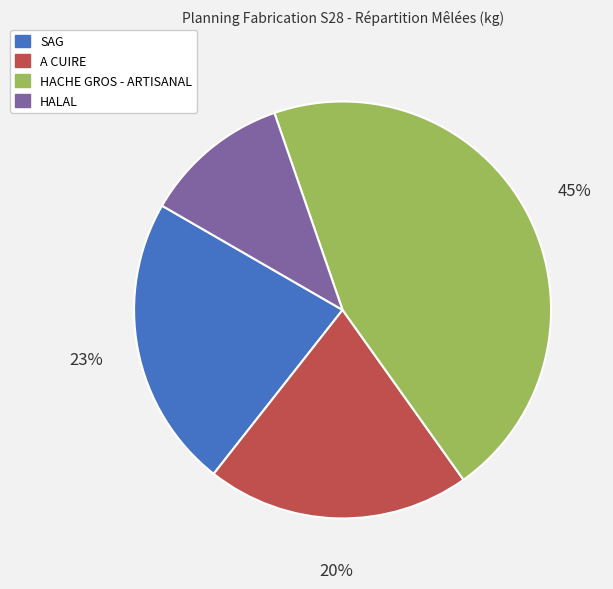

To the nearest percent, what is the average slice percentage?

25%